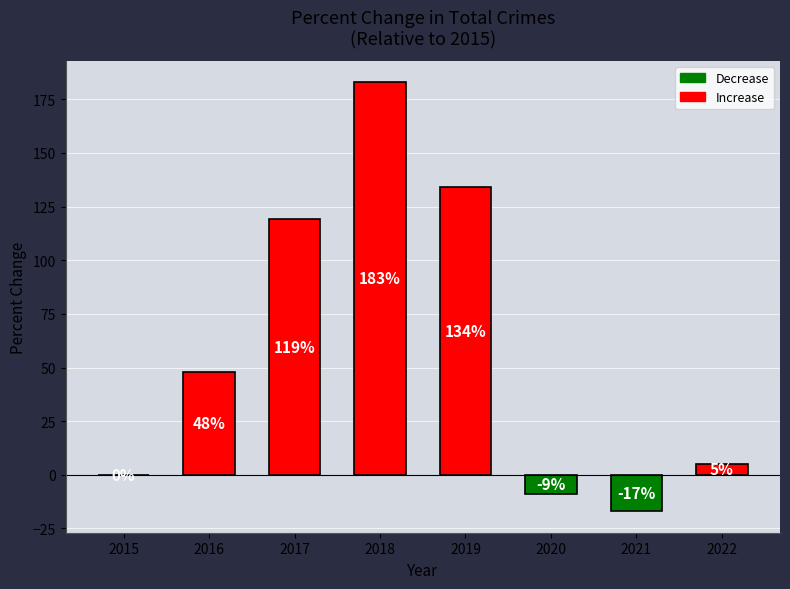

Reading left to right, extract all data points from this chart.

0	48	119	183	134	-9	-17	5